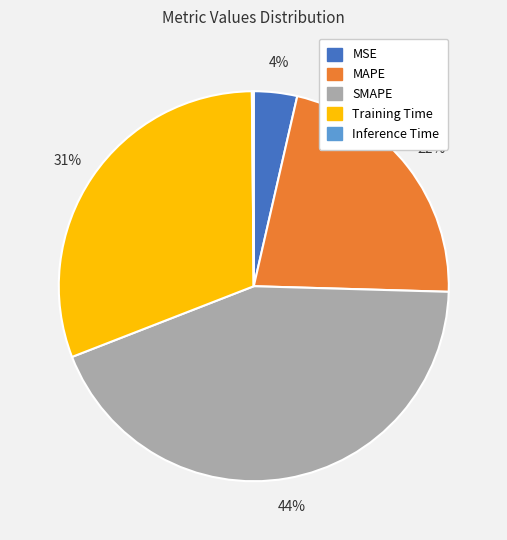

Between SMAPE and Training Time, which is larger?

SMAPE